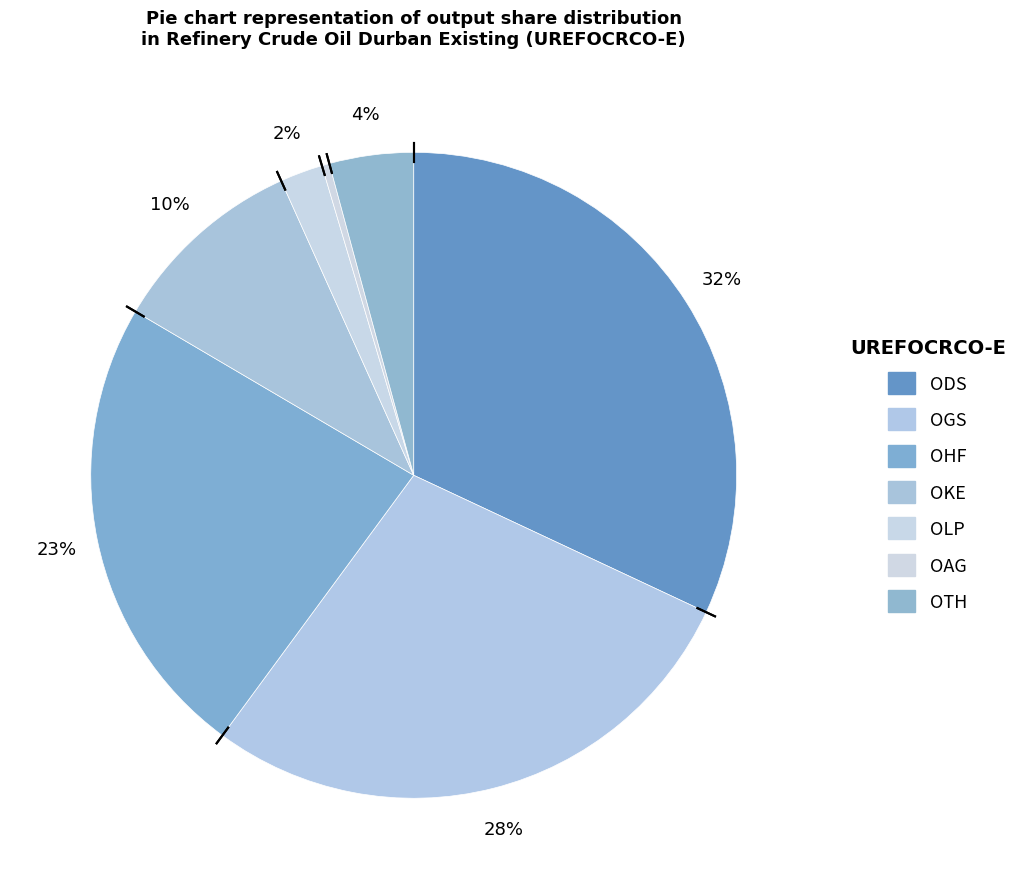

Do OTH and OHF together represent more than half of the pie?

No